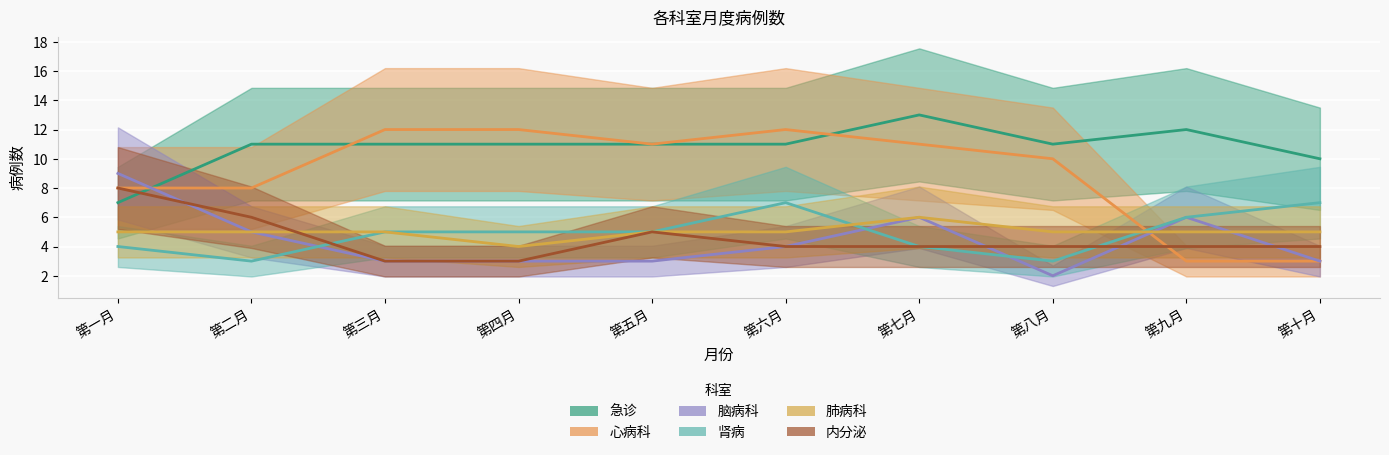

Which series has the widest spread of values?

心病科